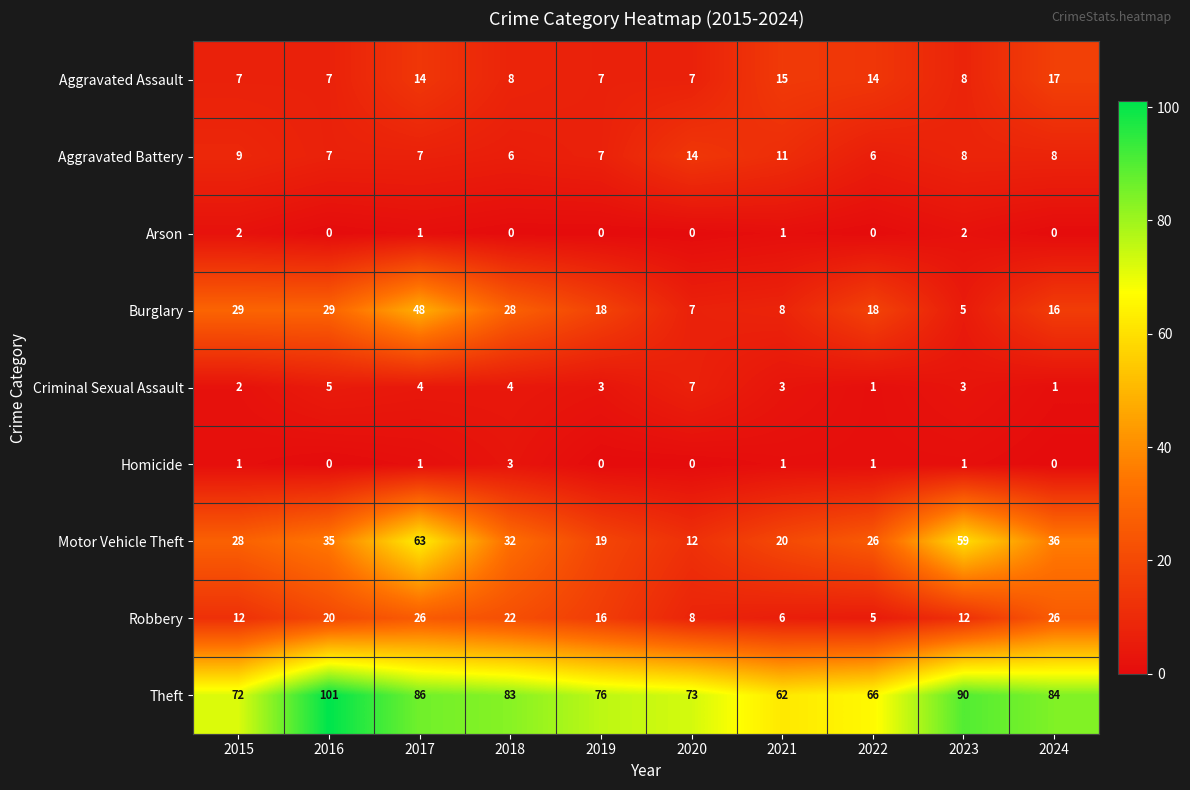

What is the sum of all Arson values?

6